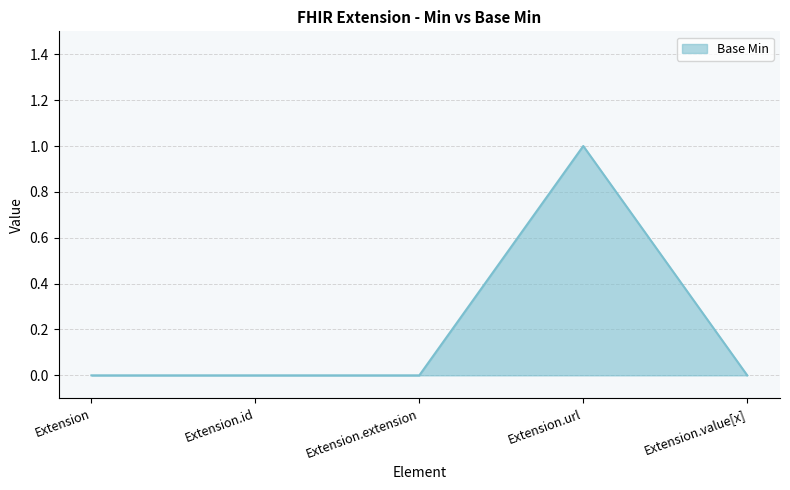

What is the difference between the maximum and minimum values?

1